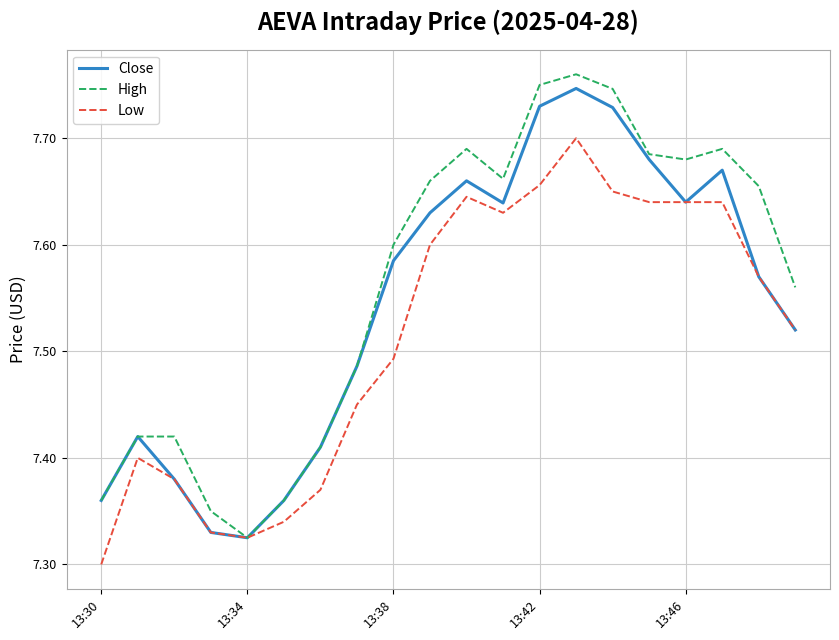

Rank the series by their average value, from highest to lowest.

High, Close, Low